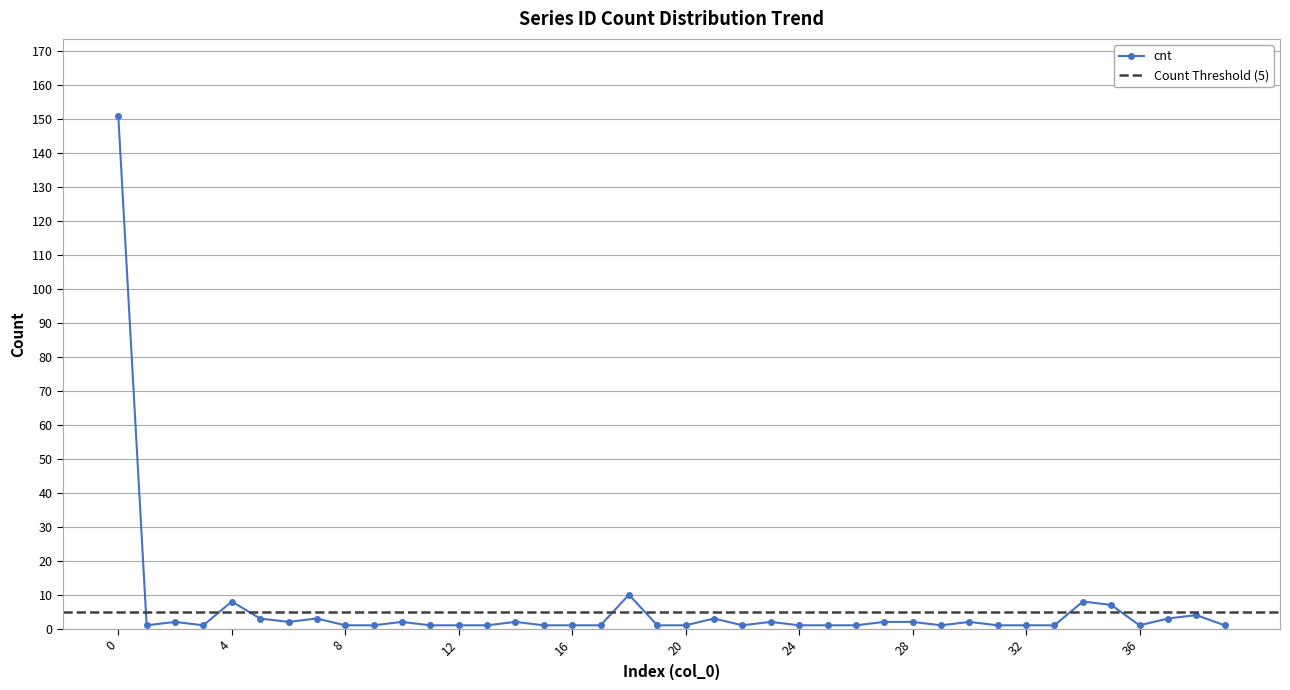

List the labels in order of value, largest first.

0, 18, 4, 34, 35, 38, 5, 7, 21, 37, 2, 6, 10, 14, 23, 27, 28, 30, 1, 3, 8, 9, 11, 12, 13, 15, 16, 17, 19, 20, 22, 24, 25, 26, 29, 31, 32, 33, 36, 39